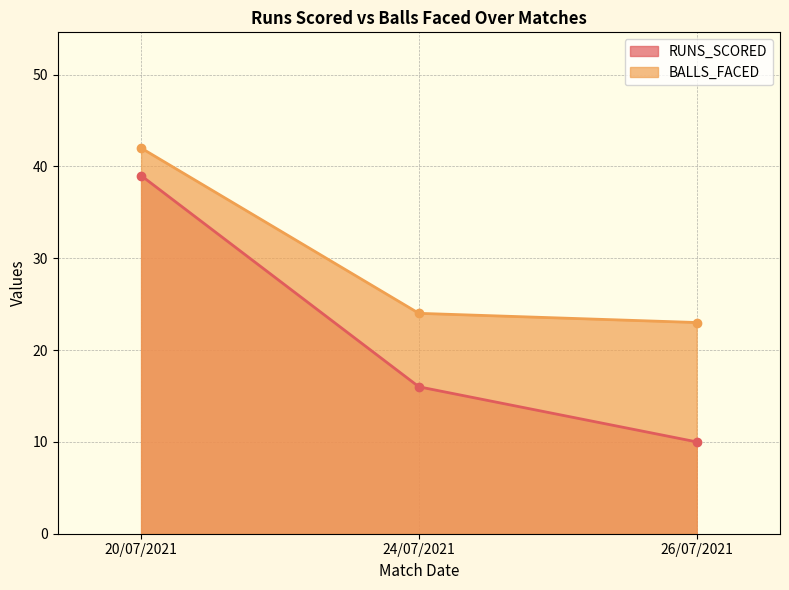

Reading left to right, list all the values displayed in this chart.

RUNS_SCORED: 20/07/2021=39	24/07/2021=16	26/07/2021=10
BALLS_FACED: 20/07/2021=42	24/07/2021=24	26/07/2021=23